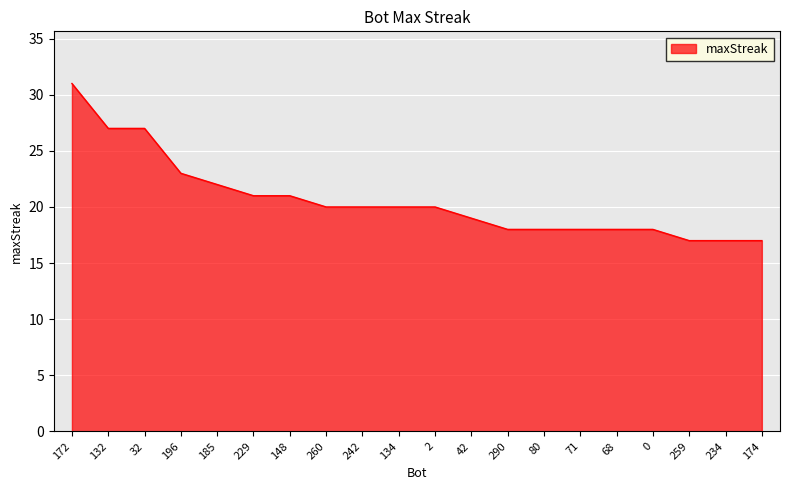

What is the minimum value shown in the chart?

17